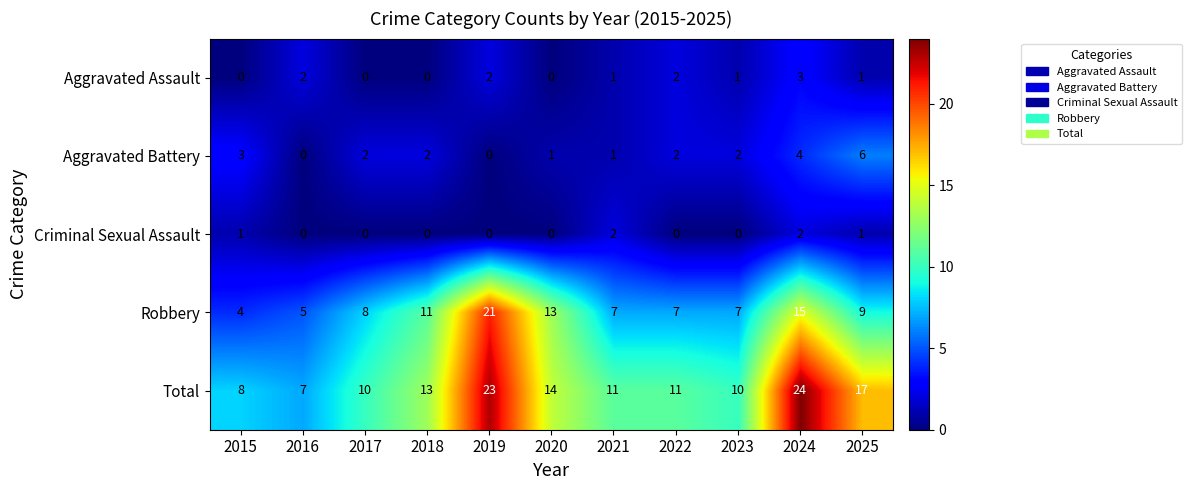

How many categories are shown in the chart?

11